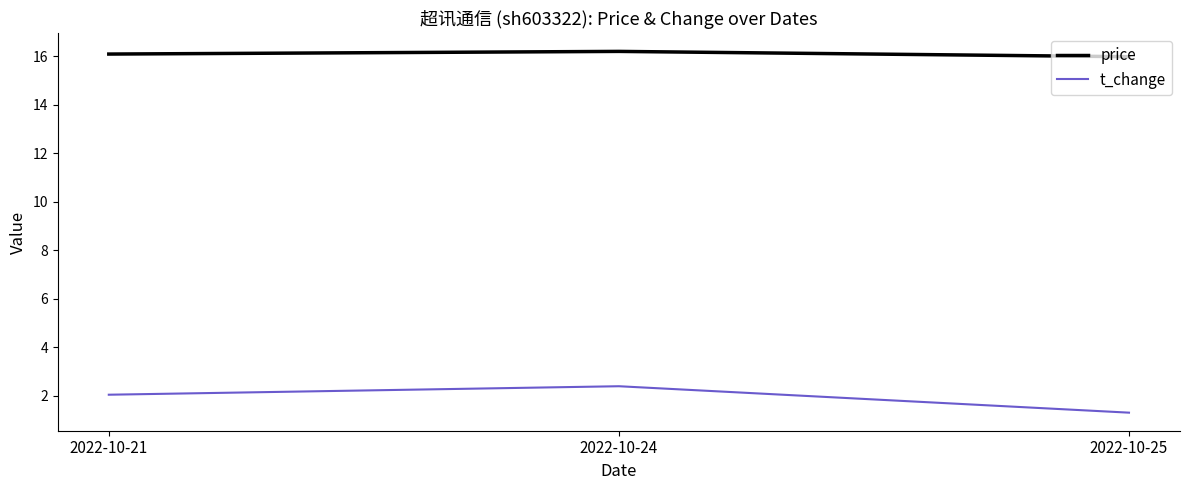

Count the number of categories in the chart.

3